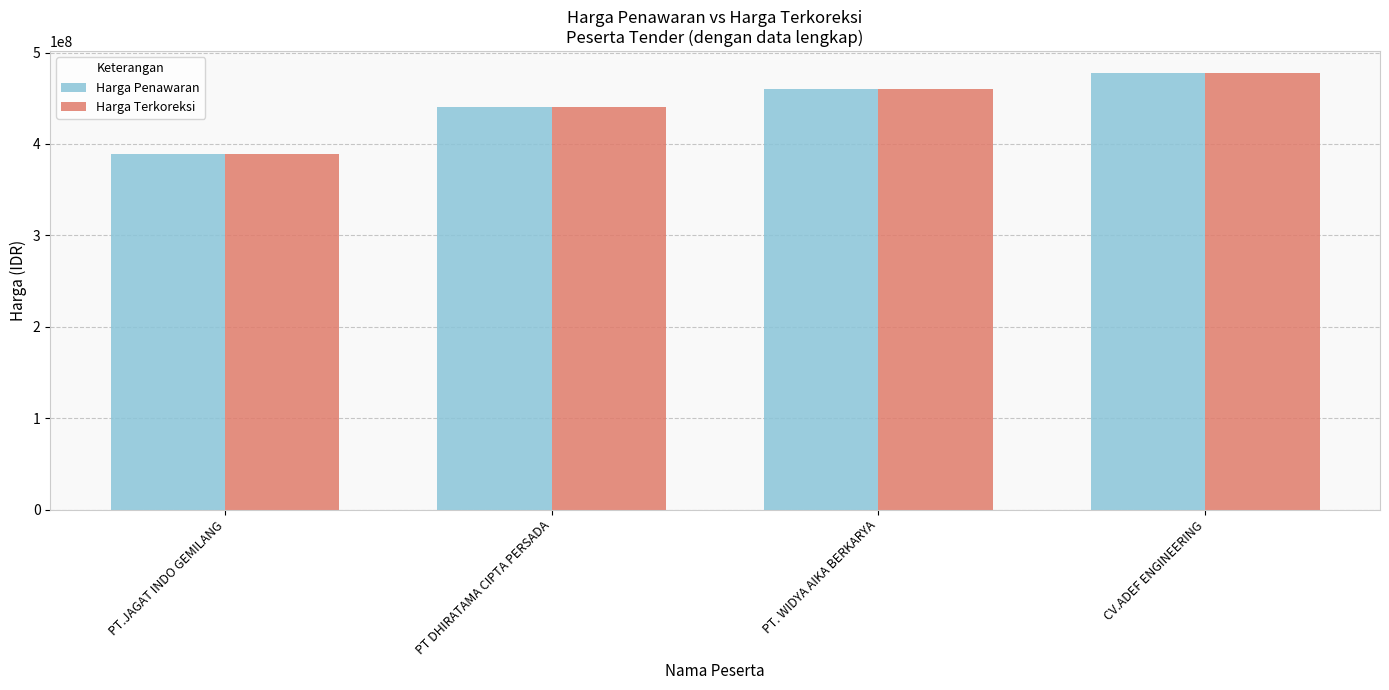

How many groups of bars are there?

4